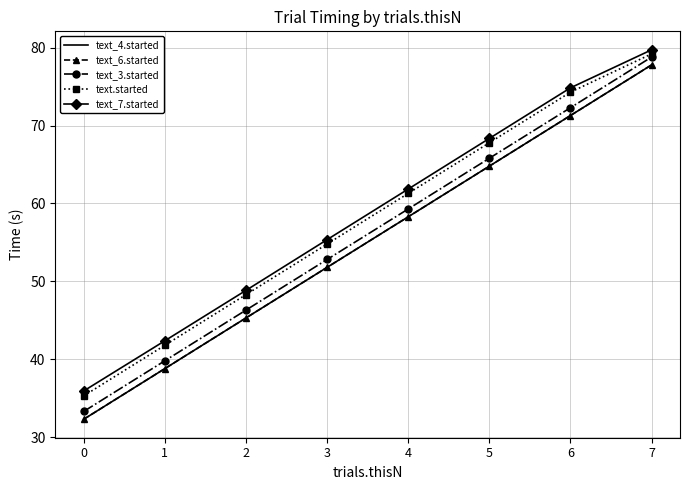

Where does the text_3.started series first go above 59?

4